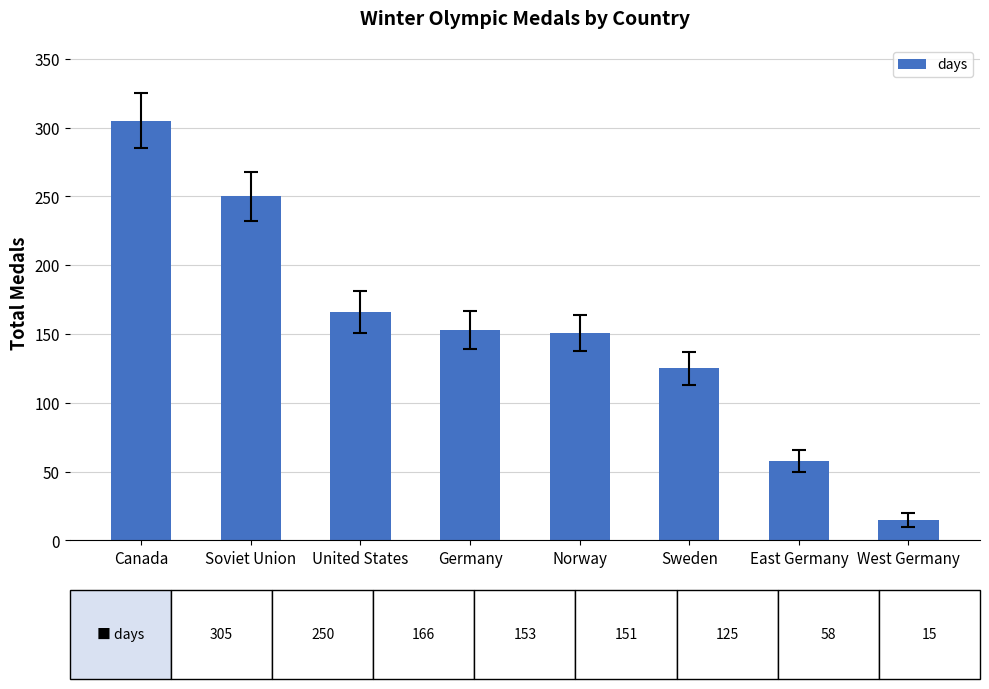

What is the label of the 1st bar from the right?

West Germany